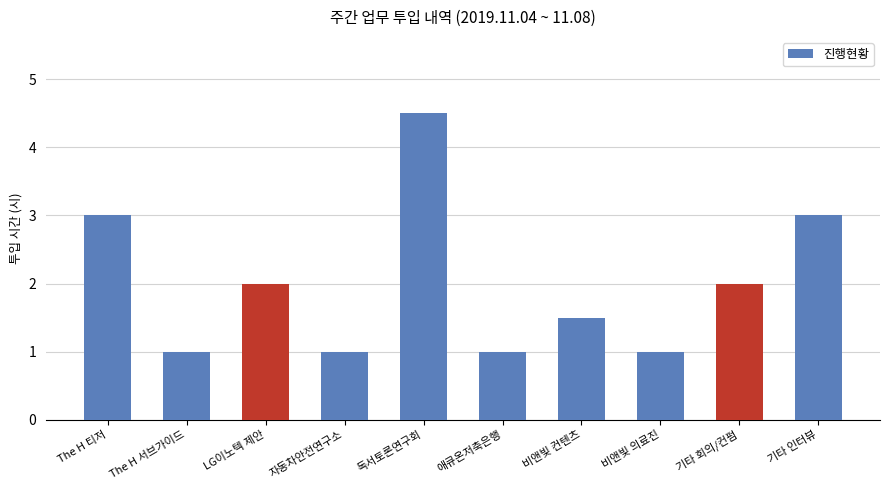

What is the difference between the maximum and second lowest values?

3.5